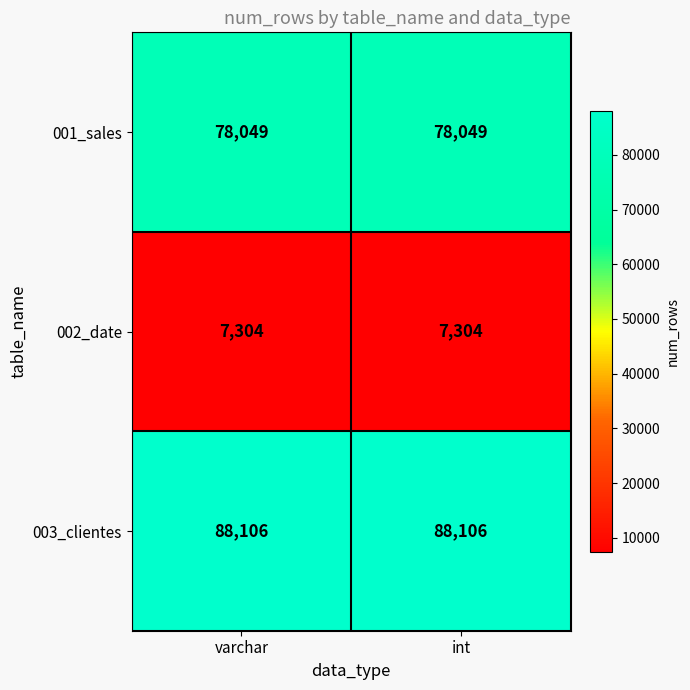

Reading left to right, extract all data points from this chart.

001_sales: 78049	78049
002_date: 7304	7304
003_clientes: 88106	88106